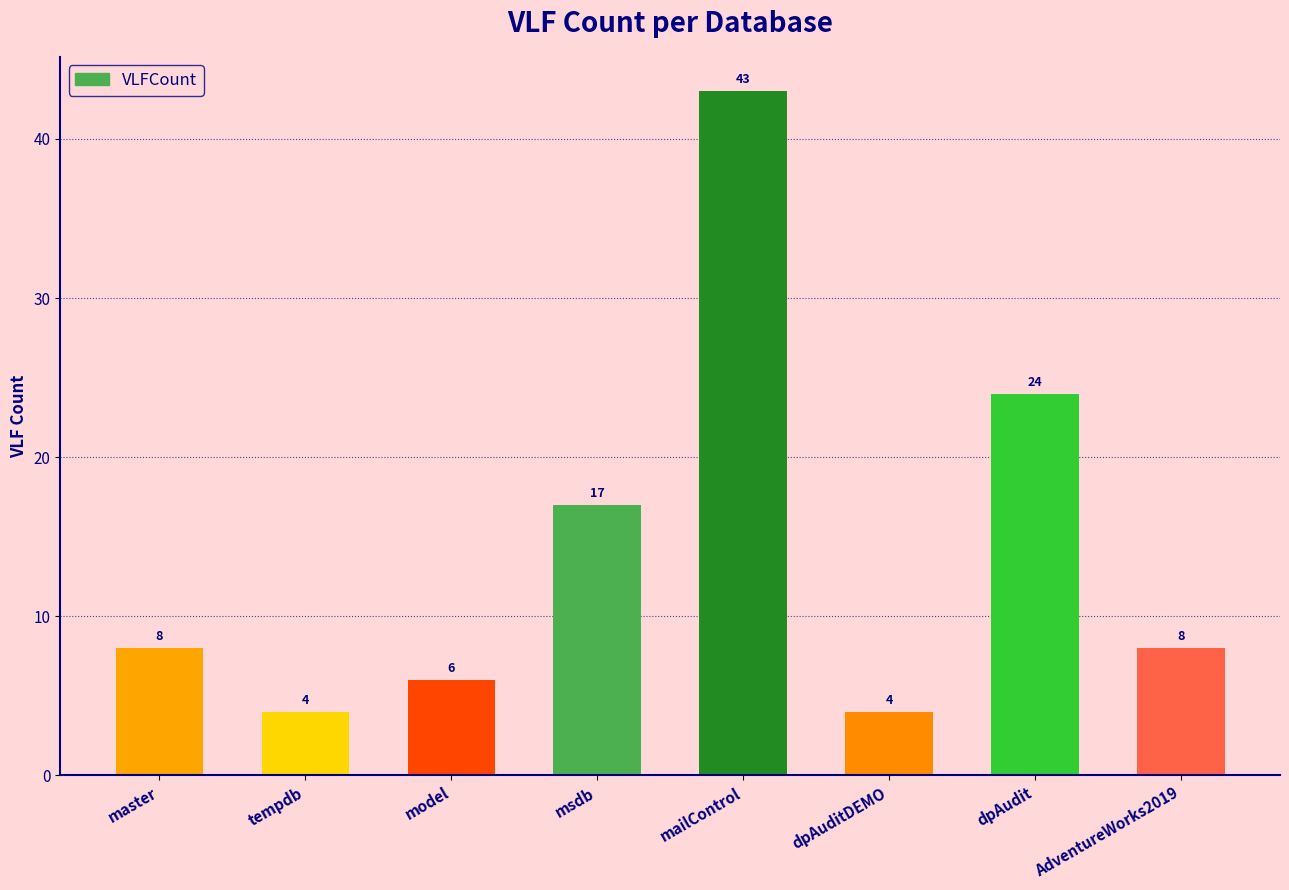

What is the change in value from dpAudit to AdventureWorks2019?

-16